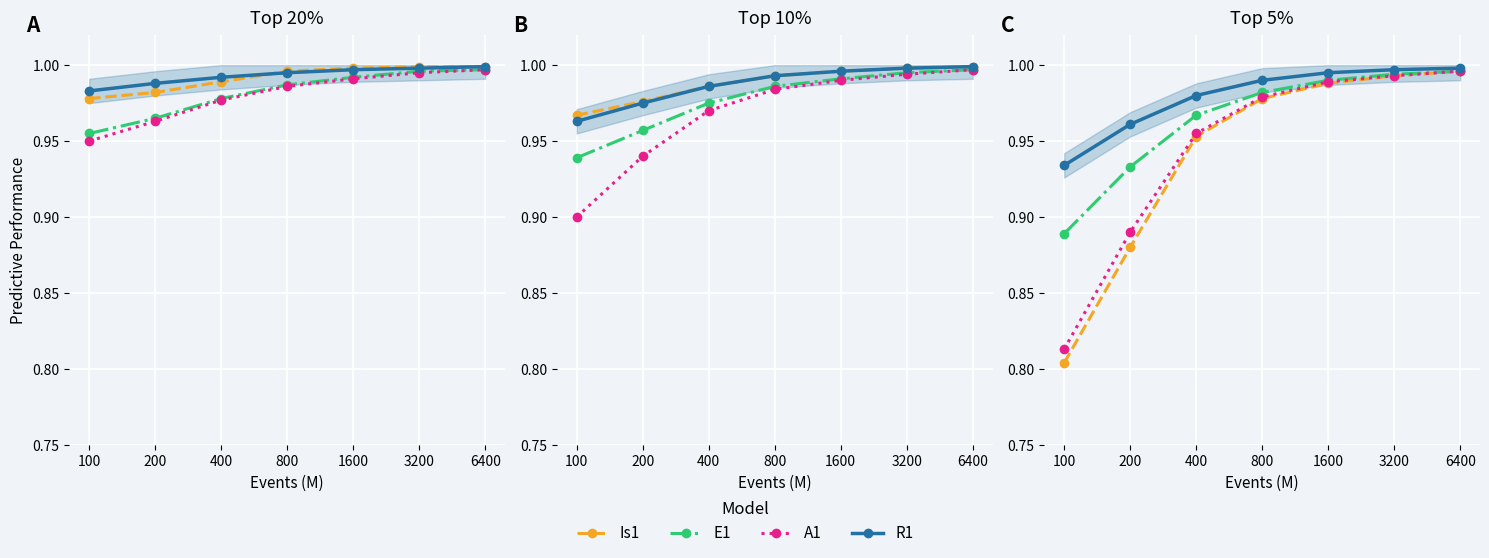

Which category has the highest value in the R1 series?

6400